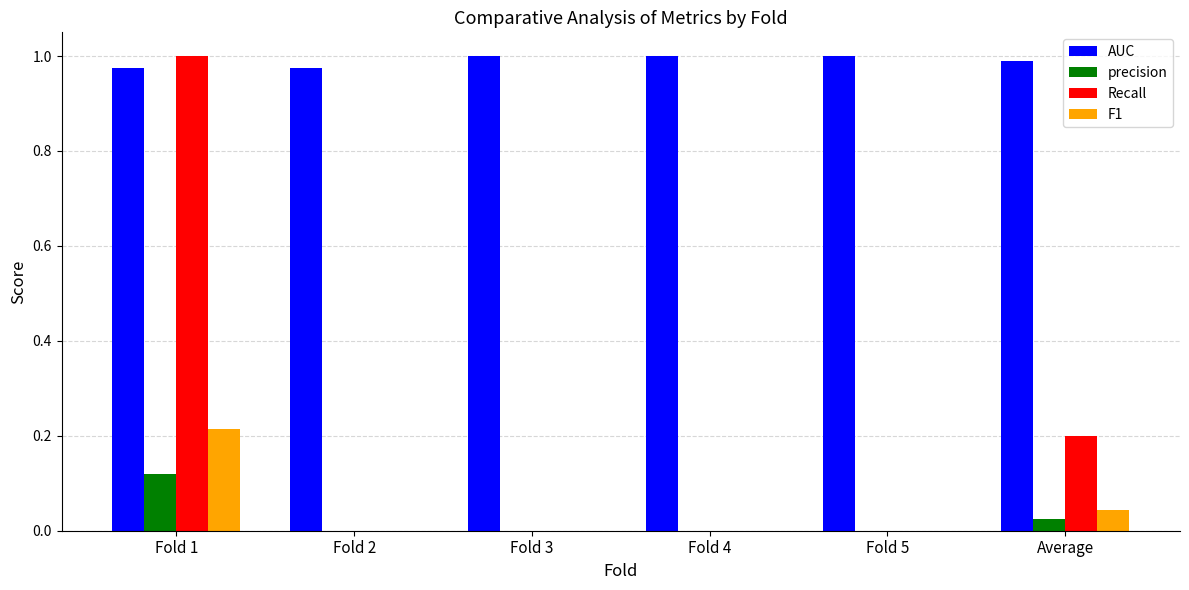

The value of AUC at Fold 3 is 1.0. True or false?

True